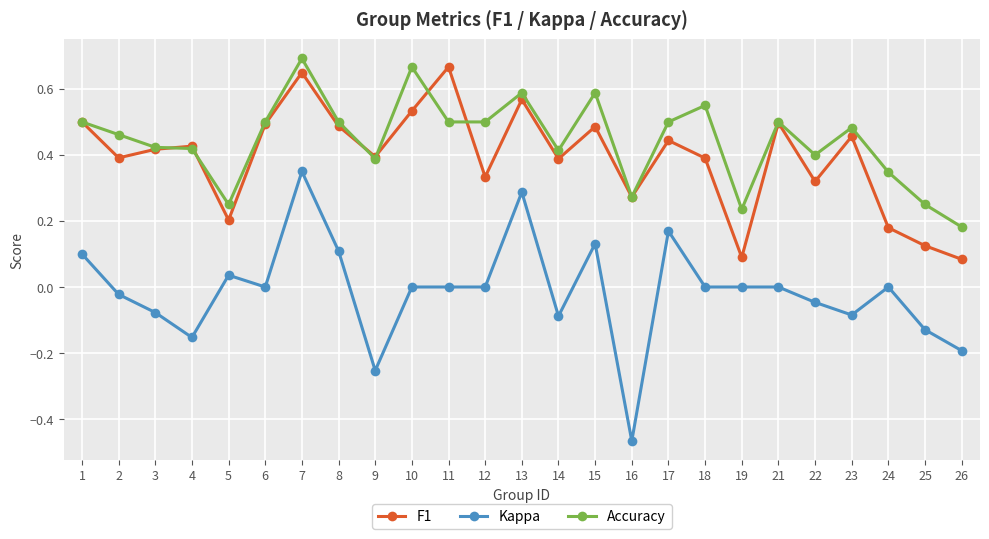

True or false: Kappa has more than 2 interior local peaks.

True